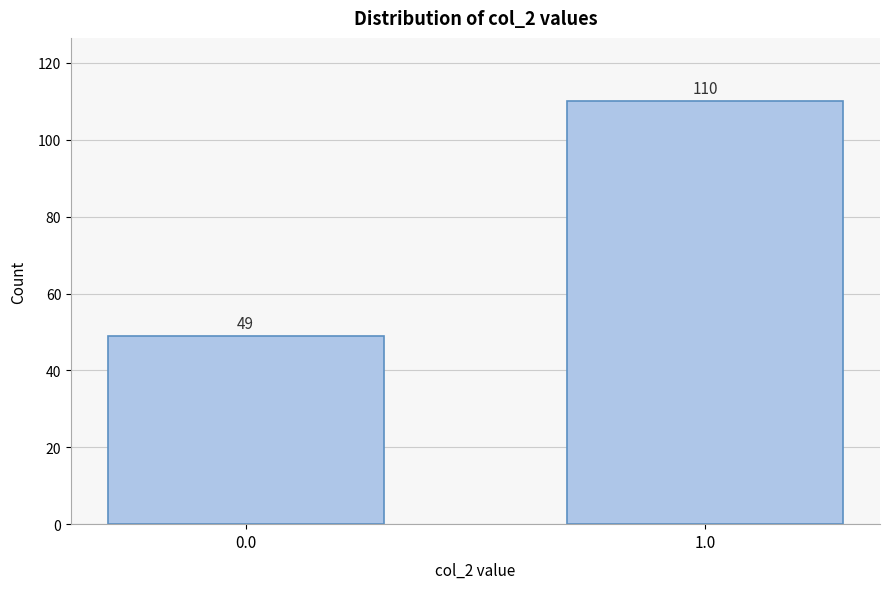

Reading left to right, extract all data points from this chart.

0.0=49	1.0=110